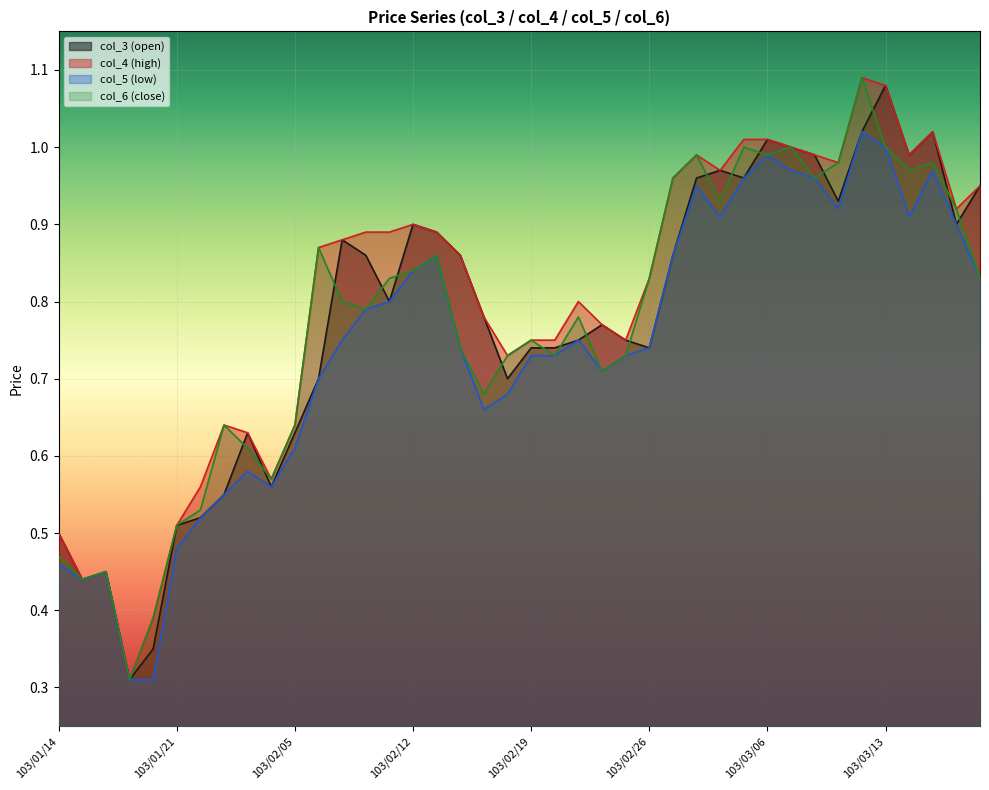

Between 103/02/21 and 103/01/27, which is larger?

103/02/21